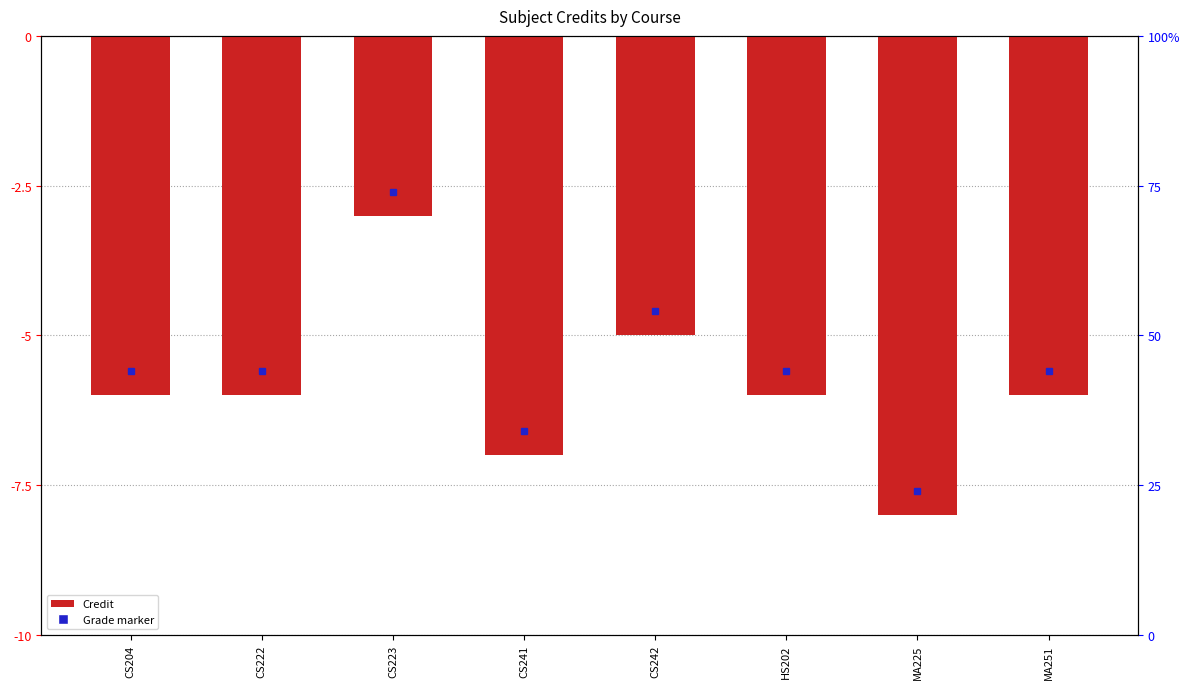

True or false: the data shows -10 at HS202.

False